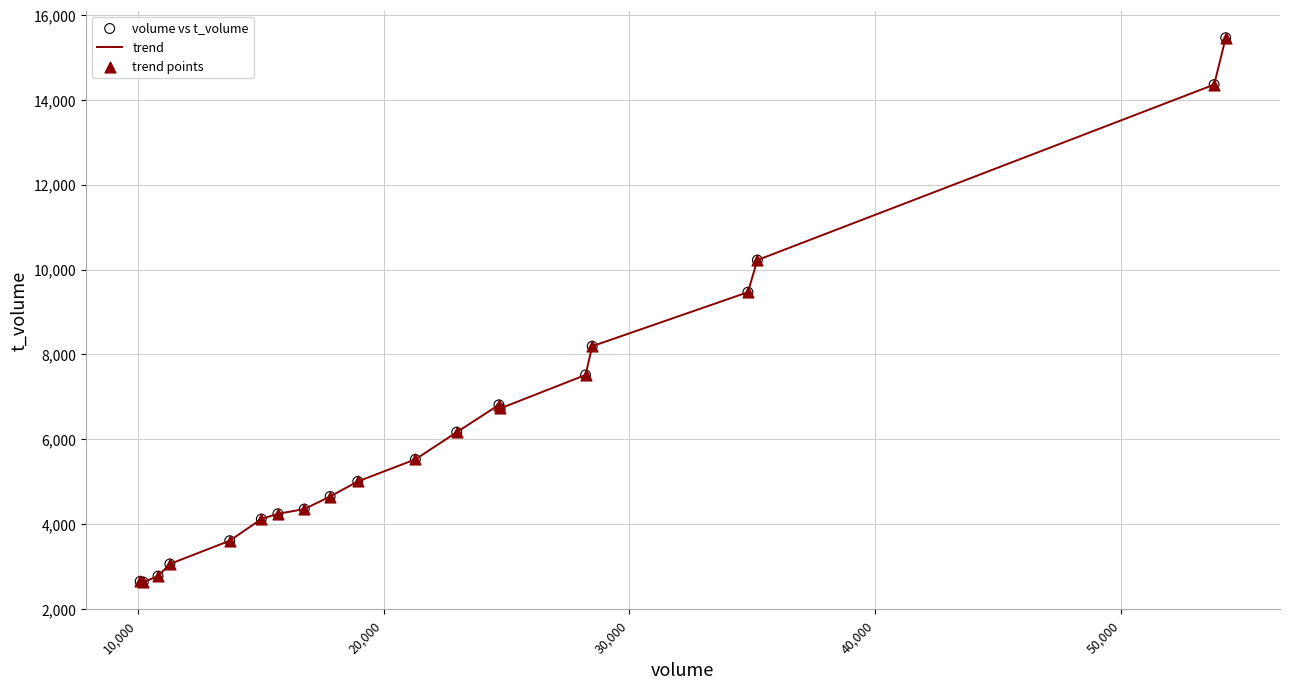

What is the minimum value shown in the chart?

2634